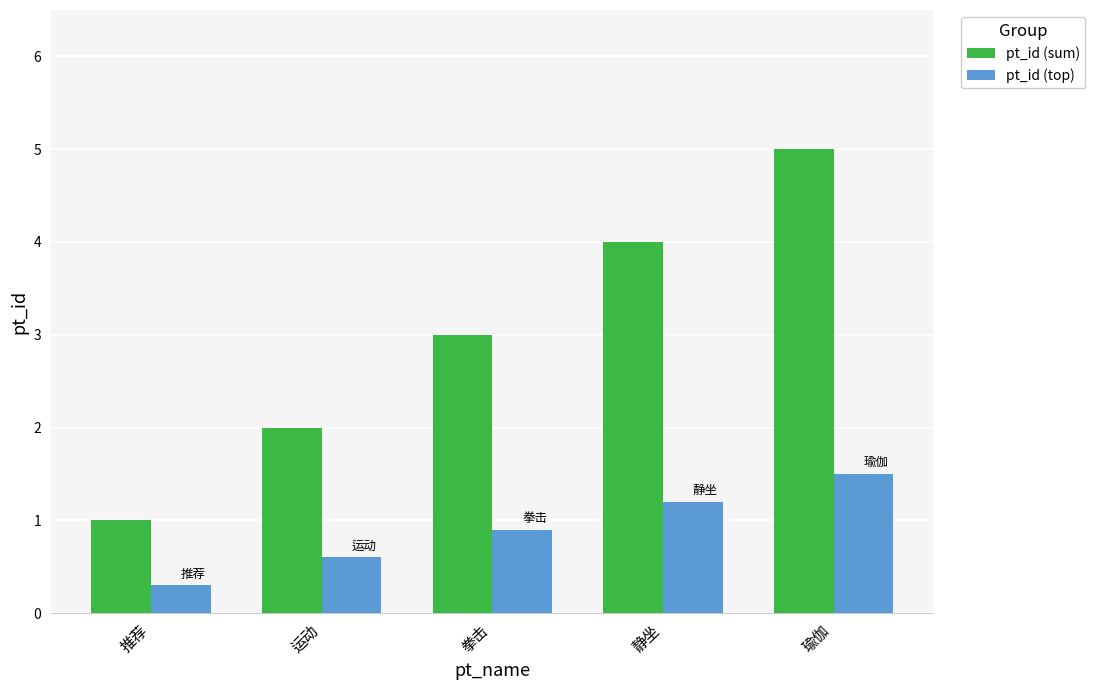

Reading left to right, what are all the values shown in this chart?

pt_id (sum): 推荐=1.0	运动=2.0	拳击=3.0	静坐=4.0	瑜伽=5.0
pt_id (top): 推荐=0.3	运动=0.6	拳击=0.9	静坐=1.2	瑜伽=1.5